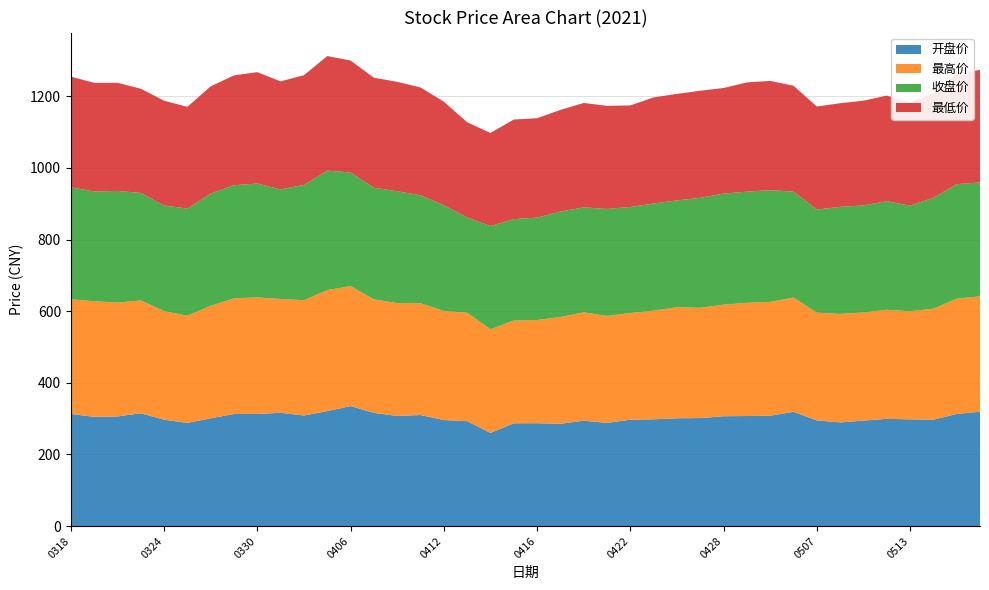

Reading left to right, what are all the values shown in this chart?

开盘价: 20210318=313.0	20210319=305.0	20210322=306.0	20210323=315.0	20210324=297.0	20210325=288.1	20210326=300.9	20210329=313.0	20210330=313.0	20210331=316.2	20210401=308.7	20210402=321.0	20210406=335.0	20210407=315.9	20210408=307.5	20210409=310.0	20210412=296.0	20210413=292.8	20210414=260.0	20210415=287.0	20210416=287.2	20210419=285.6	20210420=294.2	20210421=288.0	20210422=297.0	20210423=298.1	20210426=301.0	20210427=301.6	20210428=306.7	20210429=307.2	20210430=308.1	20210506=319.0	20210507=295.0	20210510=289.4	20210511=294.5	20210512=299.4	20210513=298.0	20210514=297.0	20210517=313.0	20210518=319.3
最高价: 20210318=320.2	20210319=322.6	20210322=318.0	20210323=315.1	20210324=303.0	20210325=299.3	20210326=314.1	20210329=322.9	20210330=325.4	20210331=317.7	20210401=321.9	20210402=337.8	20210406=335.0	20210407=316.9	20210408=315.0	20210409=312.0	20210412=304.6	20210413=302.9	20210414=289.4	20210415=287.0	20210416=288.2	20210419=298.0	20210420=302.5	20210421=298.7	20210422=297.9	20210423=303.3	20210426=309.9	20210427=307.9	20210428=311.5	20210429=316.1	20210430=317.9	20210506=319.0	20210507=300.8	20210510=303.0	20210511=301.8	20210512=304.5	20210513=301.8	20210514=310.0	20210517=322.1	20210518=322.0
收盘价: 20210318=312.7	20210319=306.6	20210322=311.6	20210323=300.0	20210324=295.0	20210325=299.0	20210326=313.4	20210329=315.9	20210330=317.9	20210331=306.1	20210401=321.9	20210402=333.5	20210406=317.2	20210407=311.9	20210408=312.3	20210409=301.6	20210412=295.4	20210413=265.9	20210414=288.2	20210415=283.1	20210416=285.9	20210419=294.5	20210420=293.0	20210421=298.7	20210422=296.0	20210423=299.3	20210426=298.4	20210427=307.0	20210428=310.0	20210429=310.3	20210430=312.0	20210506=295.7	20210507=288.0	20210510=298.9	20210511=299.0	20210512=303.0	20210513=295.0	20210514=309.6	20210517=319.4	20210518=318.1
最低价: 20210318=308.8	20210319=303.3	20210322=301.9	20210323=291.0	20210324=292.6	20210325=284.1	20210326=299.3	20210329=306.7	20210330=311.1	20210331=301.5	20210401=306.3	20210402=320.0	20210406=312.7	20210407=307.0	20210408=305.5	20210409=301.0	20210412=289.0	20210413=265.9	20210414=260.0	20210415=278.1	20210416=277.5	20210419=283.9	20210420=291.6	20210421=288.0	20210422=283.5	20210423=296.1	20210426=297.3	20210427=299.0	20210428=295.0	20210429=305.0	20210430=305.0	20210506=295.7	20210507=287.5	20210510=289.4	20210511=292.3	20210512=295.0	20210513=288.1	20210514=293.0	20210517=310.2	20210518=314.0